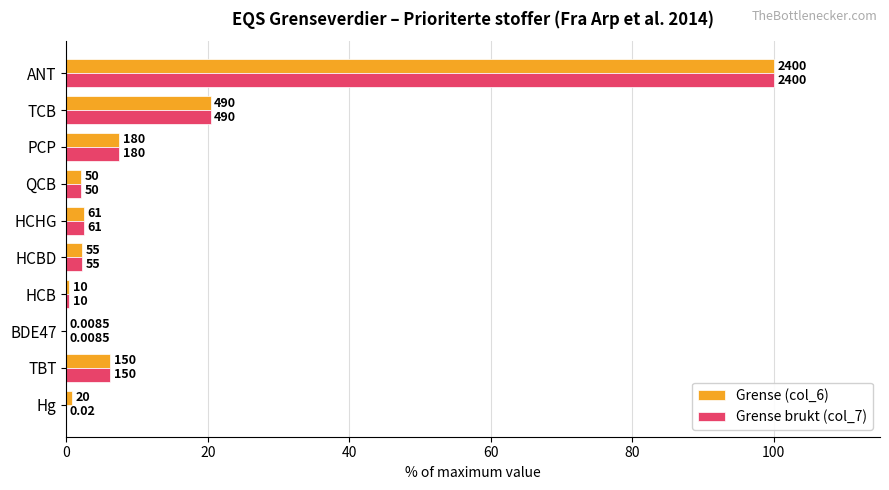

What is the value of the Grense brukt (col_7) bar at the 8th from the left?

7.5